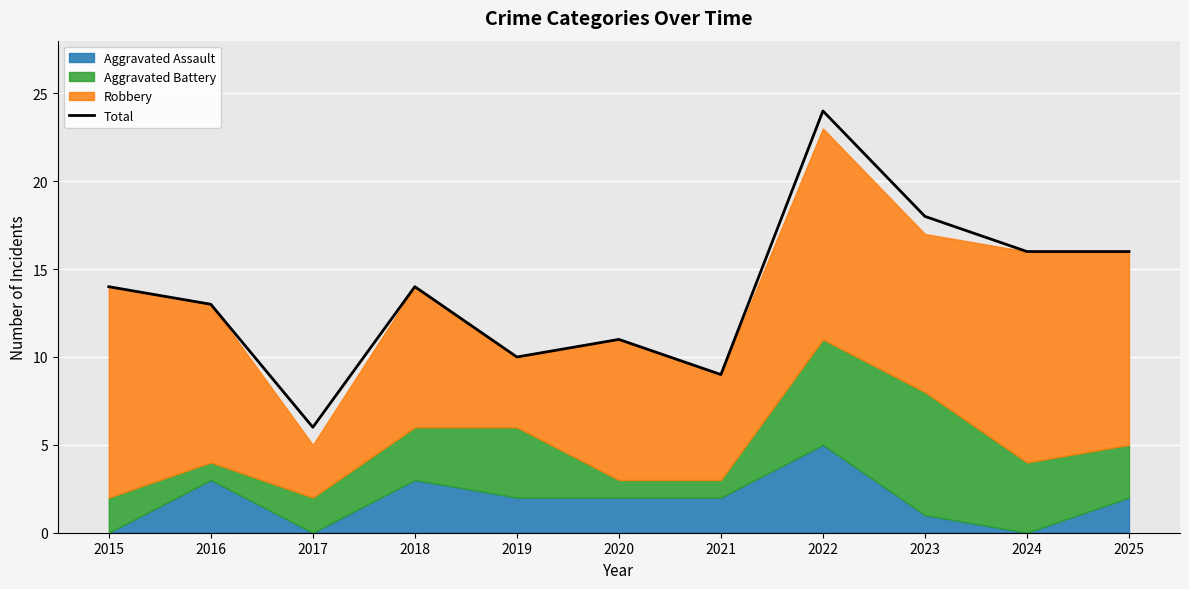

True or false: there are more than 2 points higher than both neighbors.

True